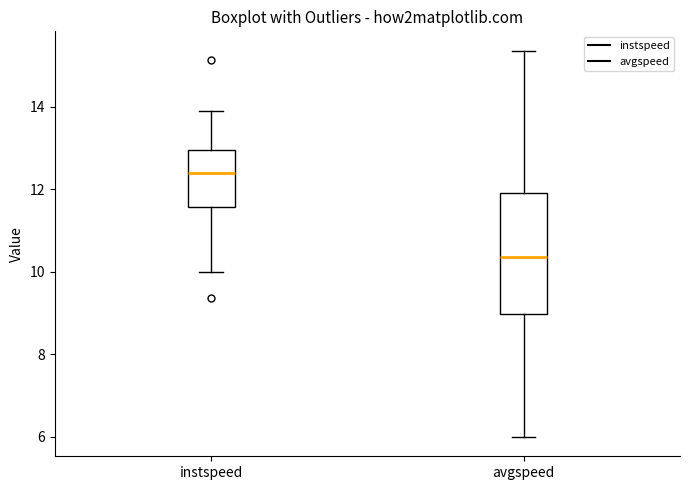

Reading left to right, read every box against the y-axis: the position of its median line, the range the box covers, and the ends of its whiskers. The values are not printed on the chart, so give them approximately, as read against the axis.

instspeed: median 12.4, box 11.6 to 13.0, whiskers 10.0 to 13.8
avgspeed: median 10.4, box 9.0 to 12.0, whiskers 6.0 to 15.4